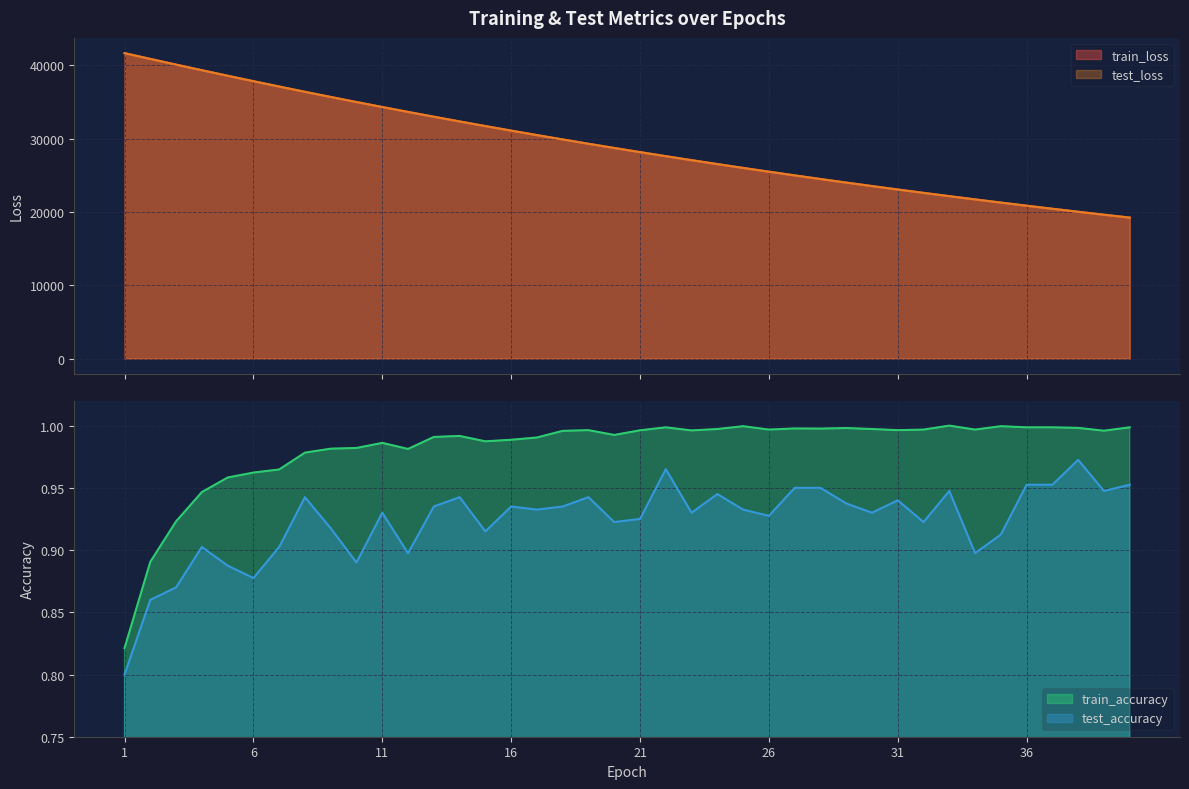

What is the sum of the train_accuracy values at 25 and 7?

2.0